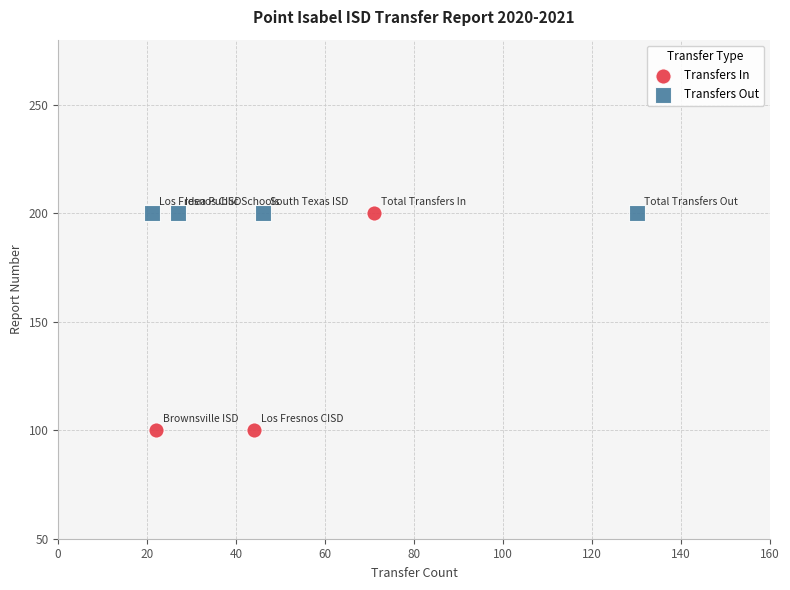

Which series contains the lowest Y value?

Transfers In